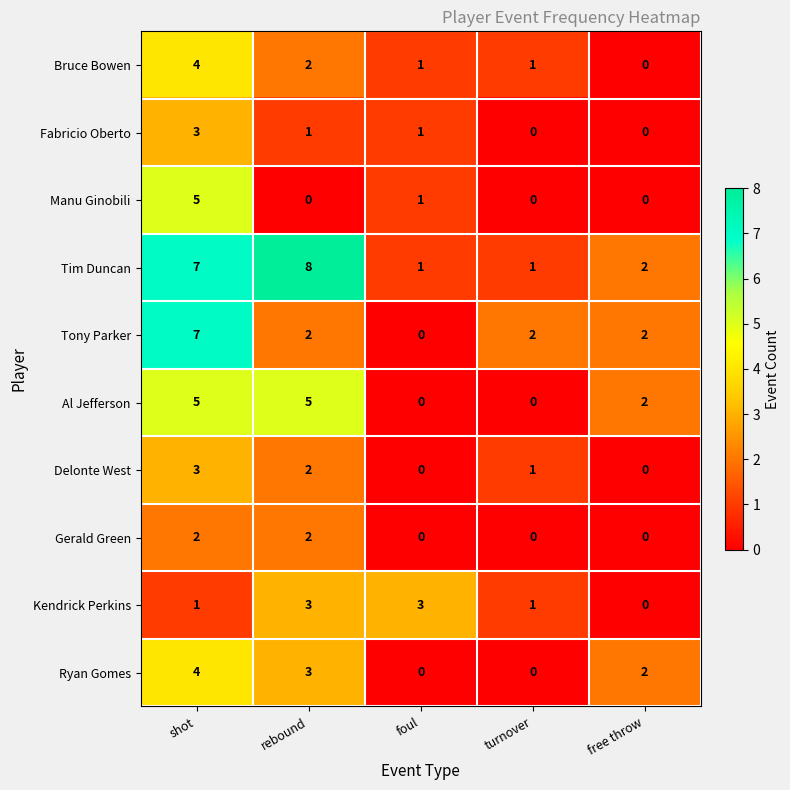

Is it true that Al Jefferson equals 3 at free throw?

False